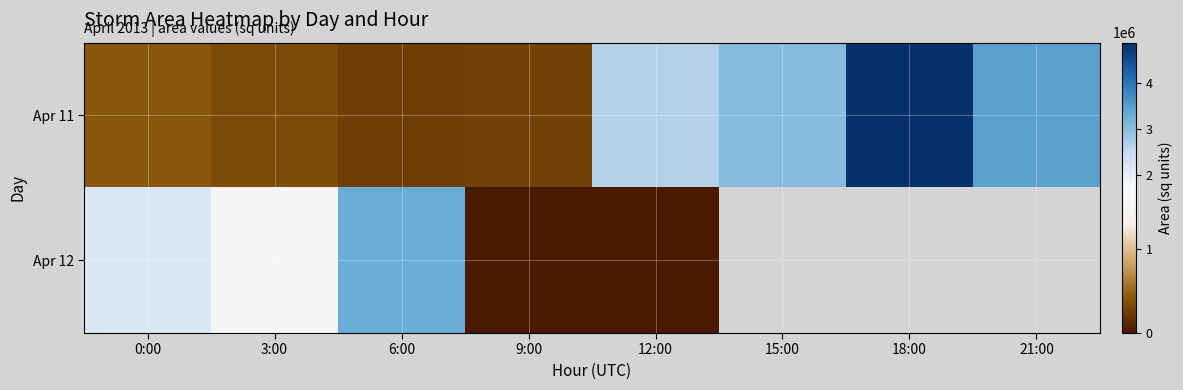

At which category does the chart reach its minimum across all series?

12:00